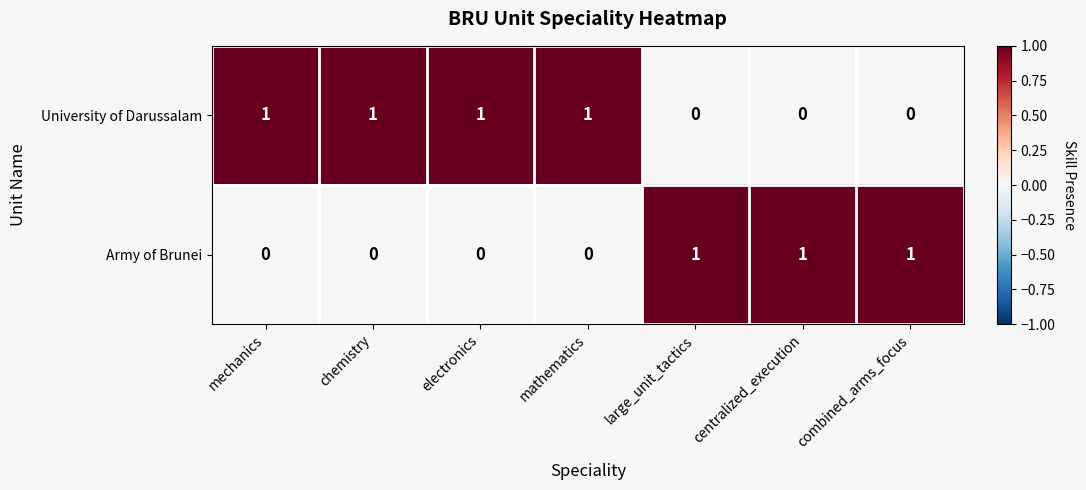

At how many categories does at least one series exceed 0?

7